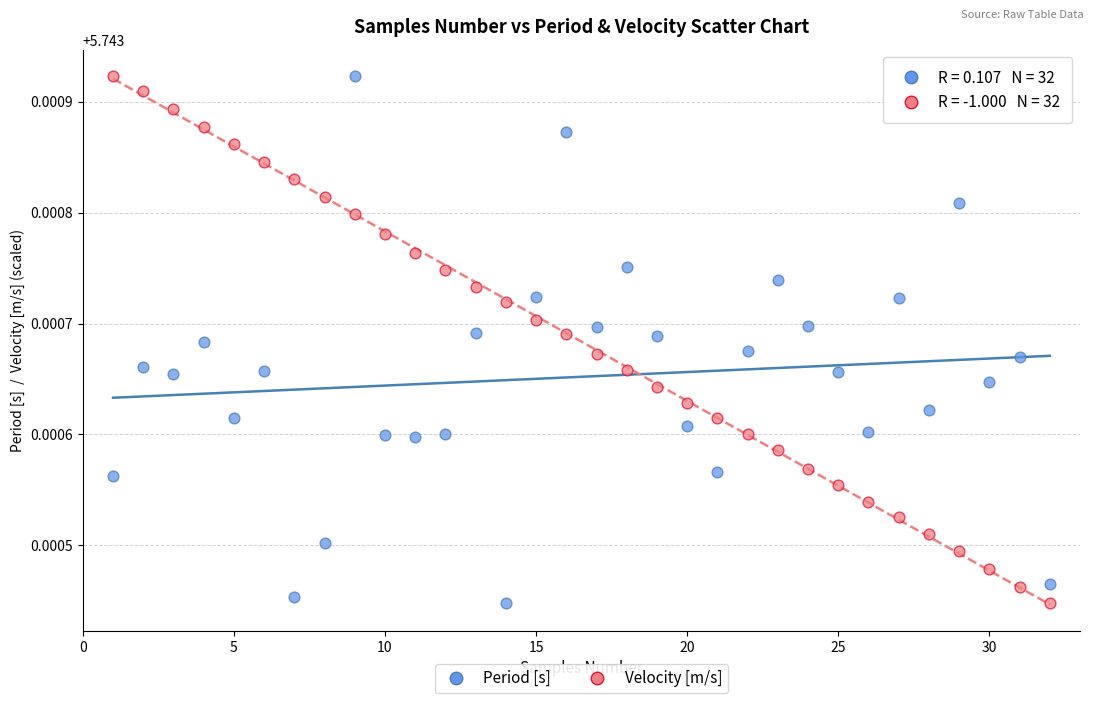

Across all data points, what is the range of X values (max minus min)?

31.0